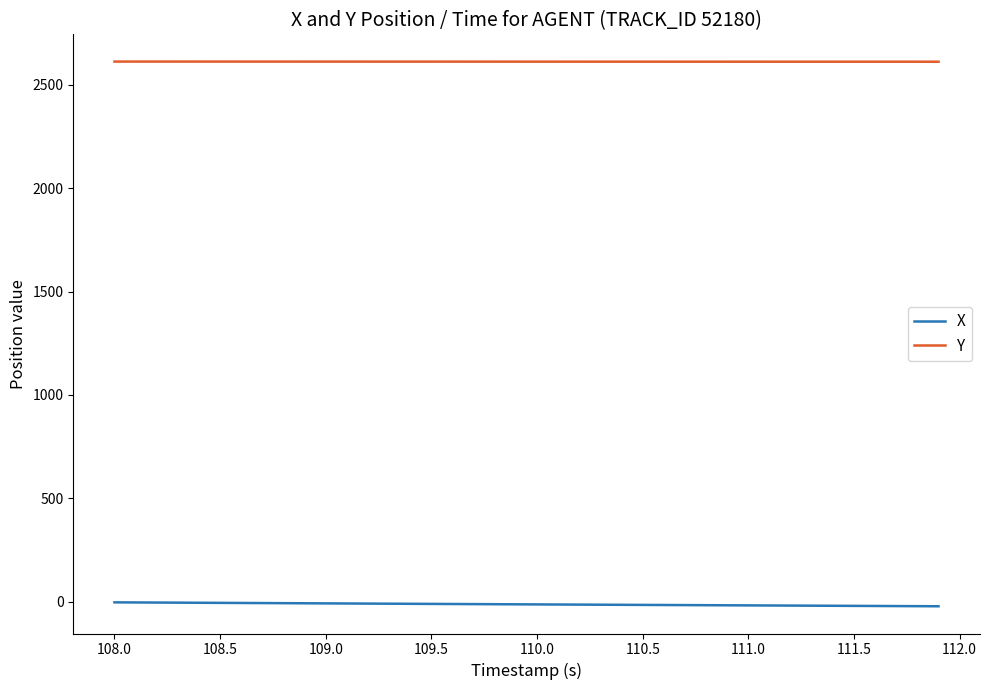

List the series in order of their peak value, highest first.

Y, X